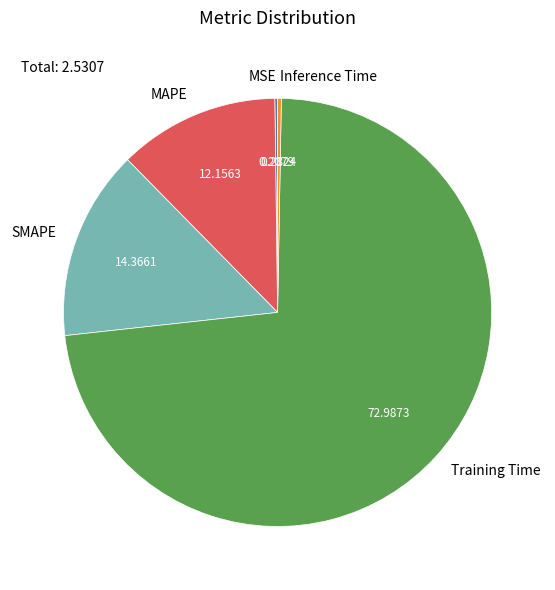

Combined, do SMAPE and MAPE account for over 50%?

No